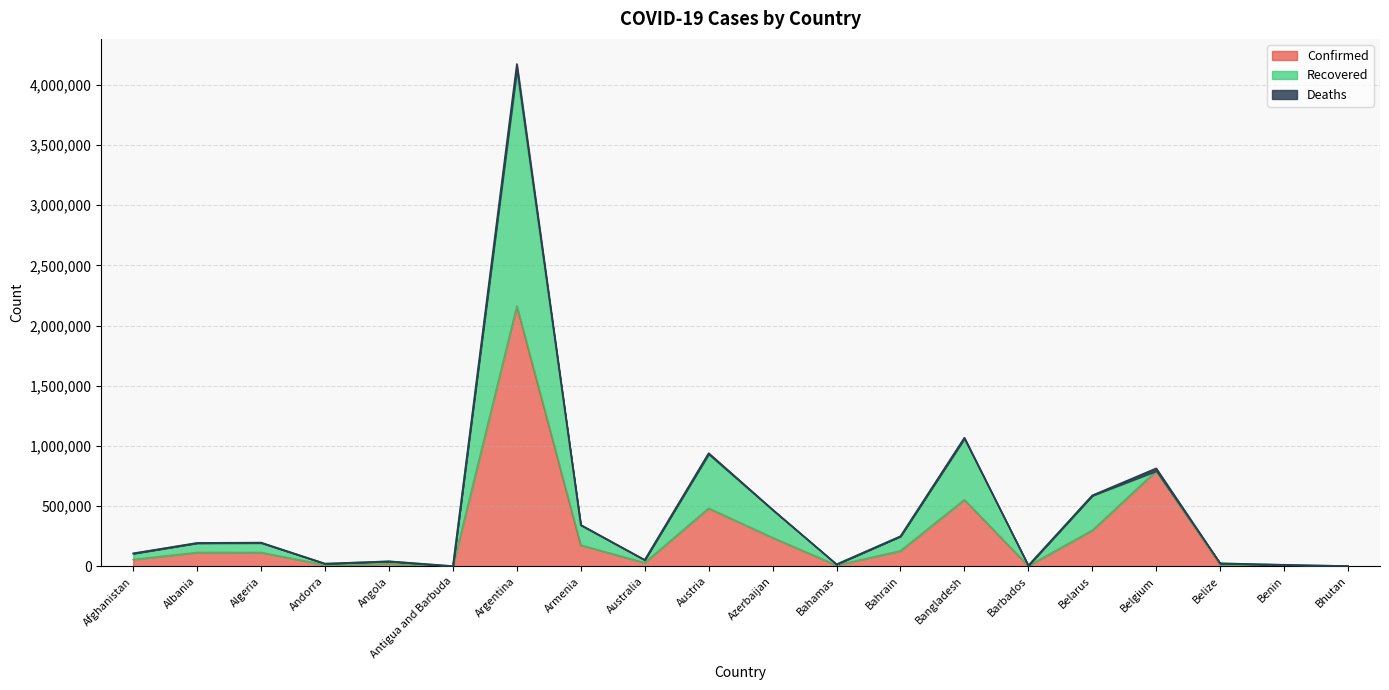

At which category does Recovered reach its first local peak?

Algeria